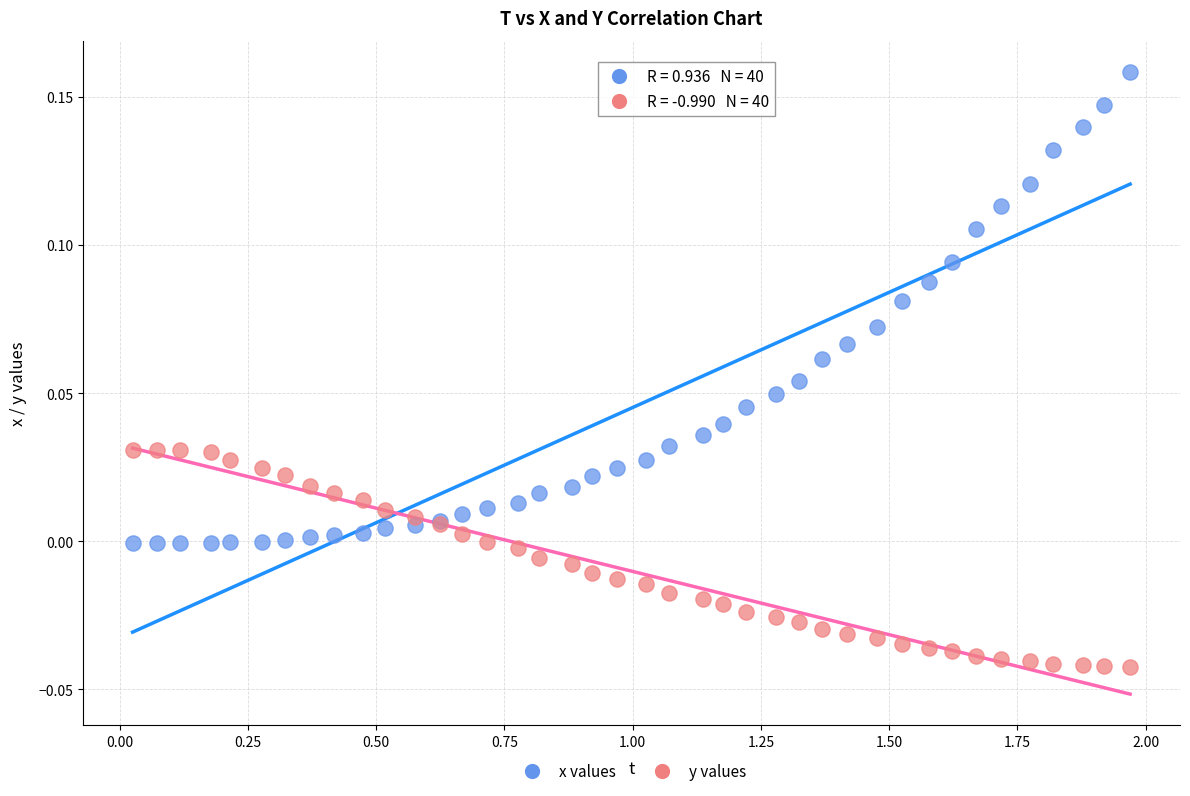

Which series has the largest Y range (max minus min)?

x values